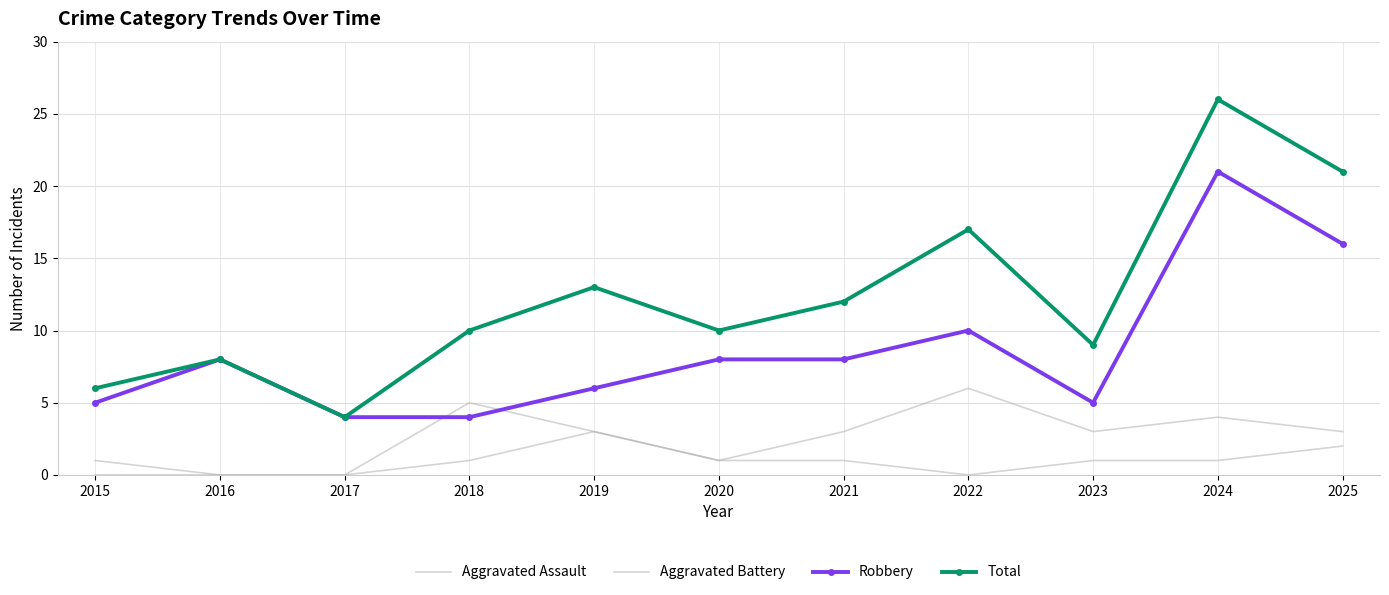

Rank the series by their average value, from highest to lowest.

Total, Robbery, Aggravated Battery, Aggravated Assault